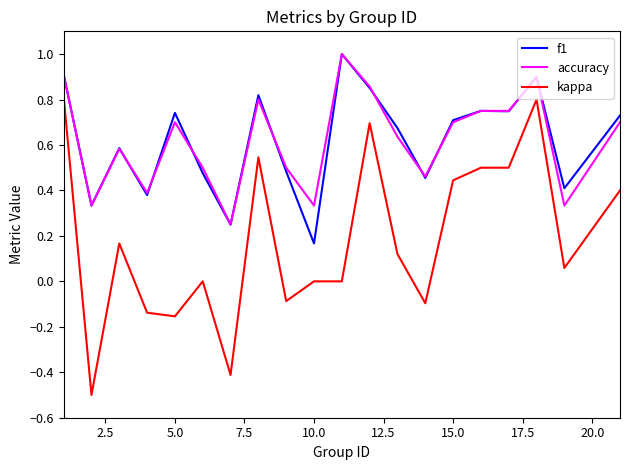

What are all the series names shown in the legend?

f1, accuracy, kappa